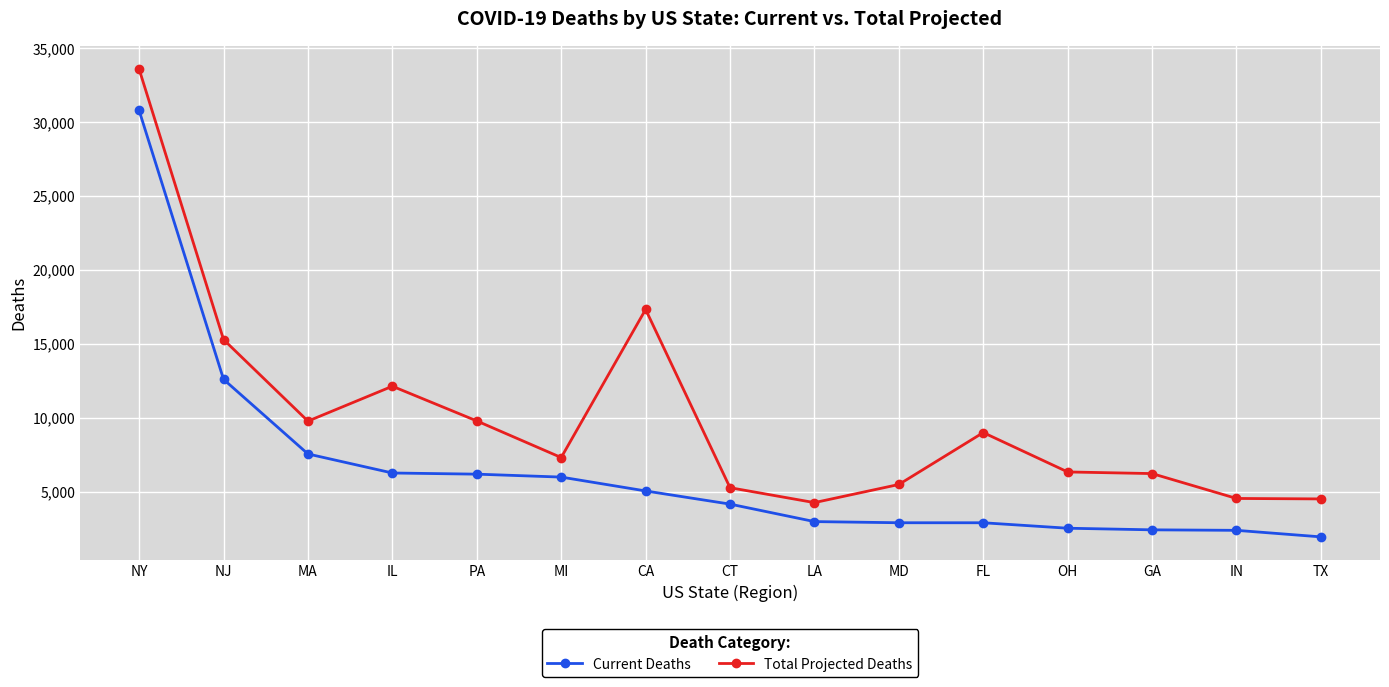

True or false: Current Deaths and Total Projected Deaths intersect in this chart.

False